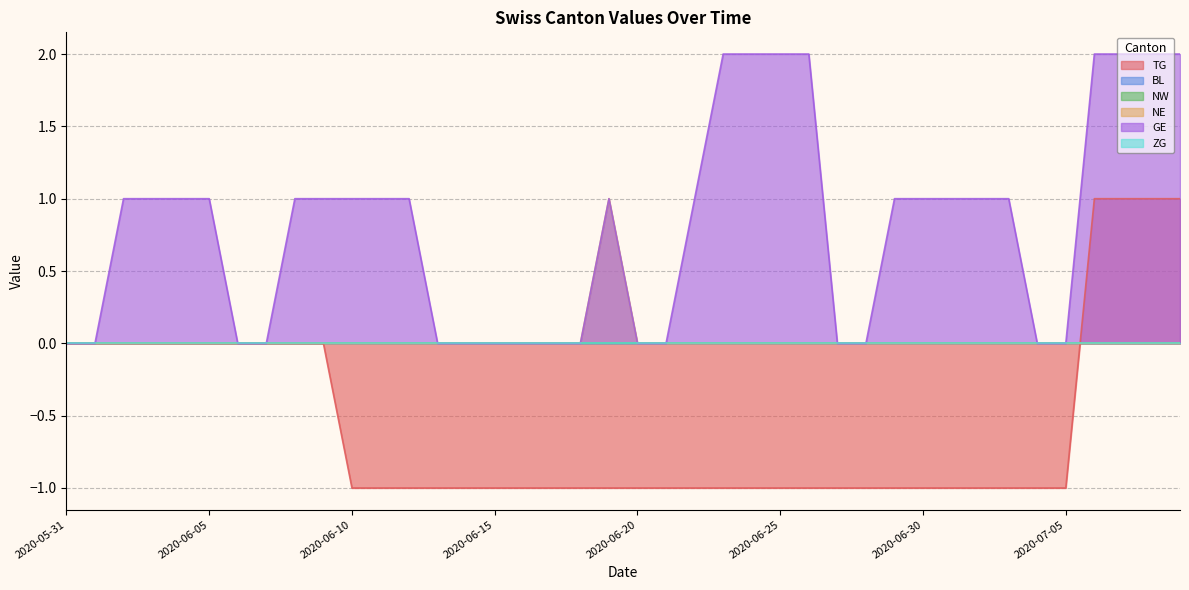

At which label is NE closest to 0?

2020-05-31